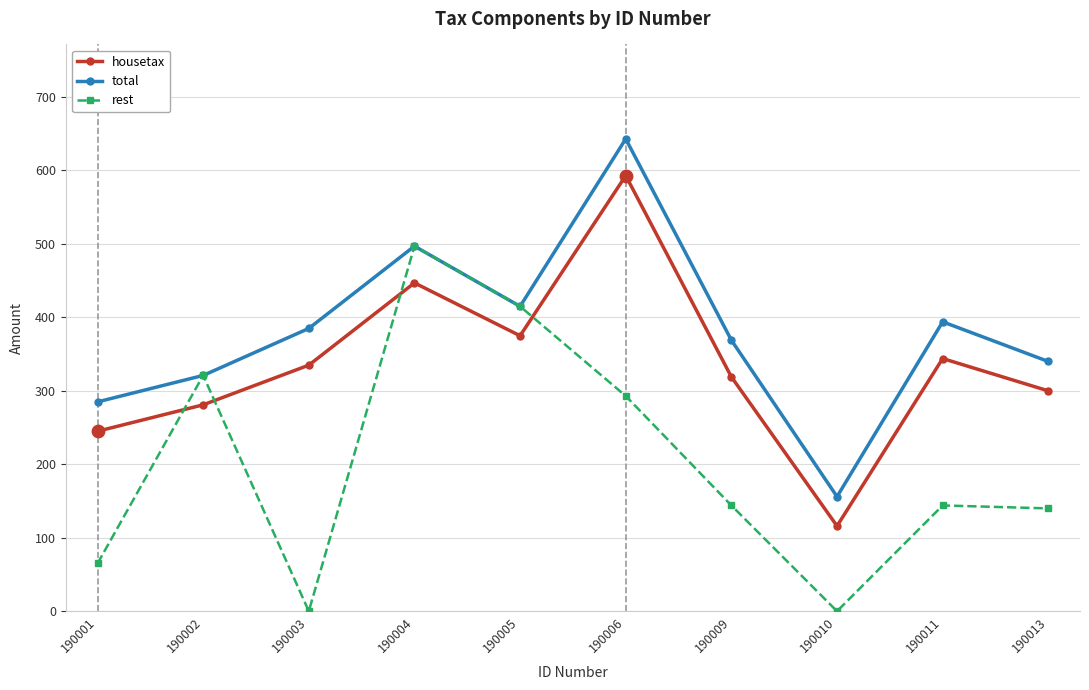

Is the value of rest at 190005 greater than the value of total at 190011?

Yes